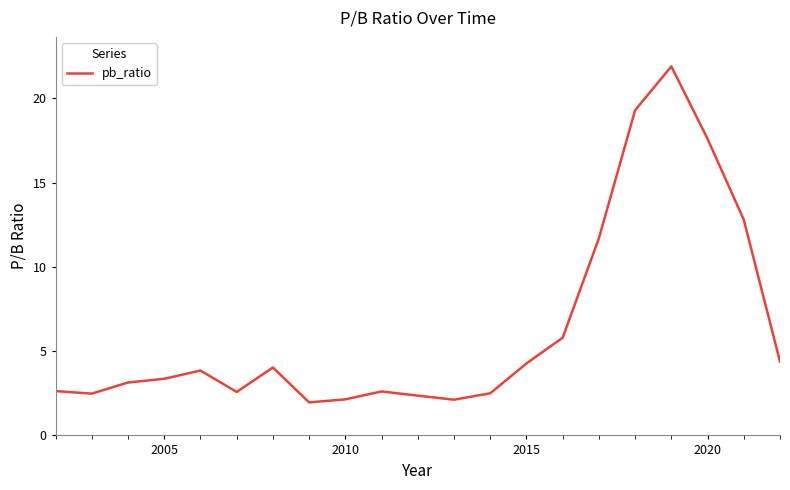

What is the maximum value shown in the chart?

21.9